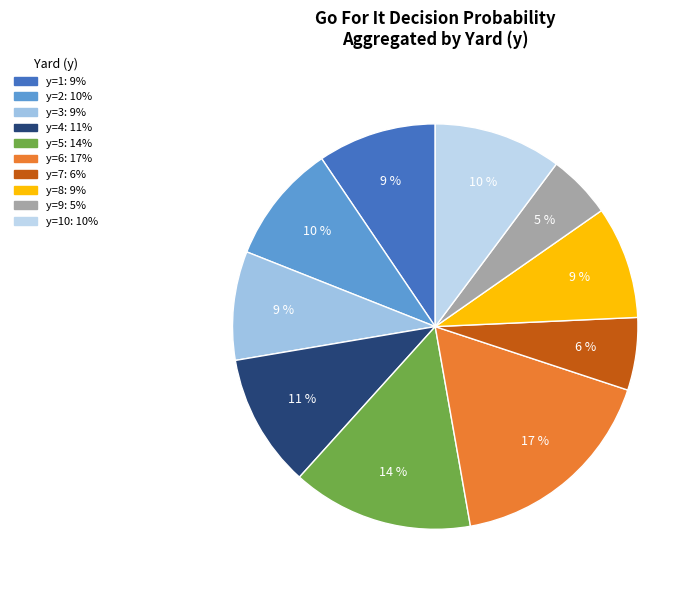

Count the number of slices in the pie.

10